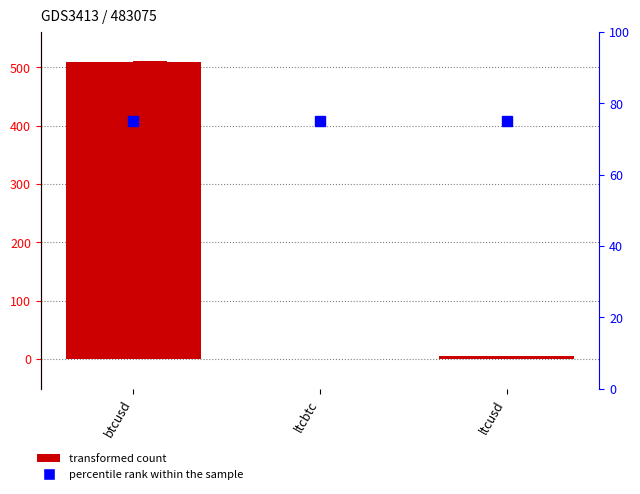

Between ltcbtc and ltcusd, which is larger?

ltcusd